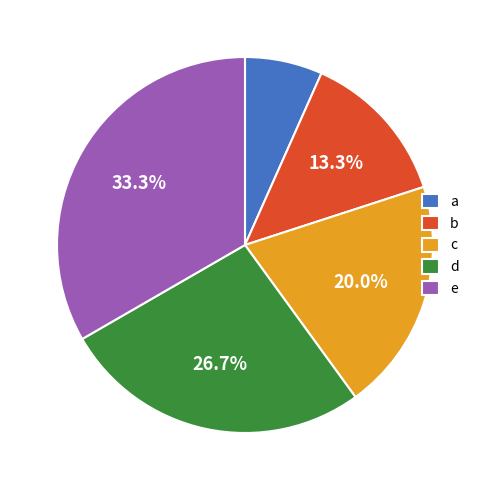

Rank the categories by value from highest to lowest.

e, d, c, b, a